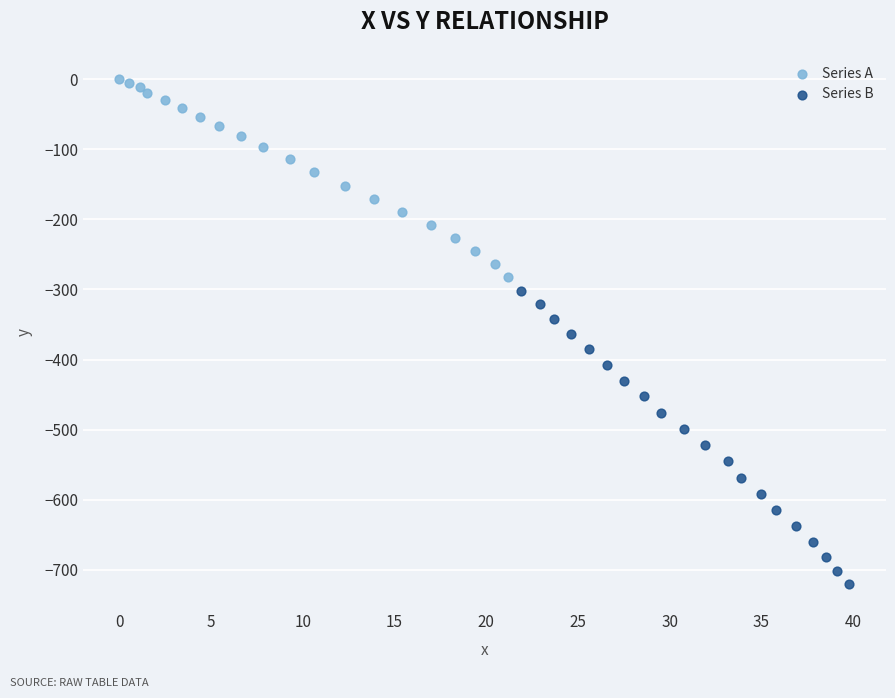

Which series has the widest spread of Y values?

Series B